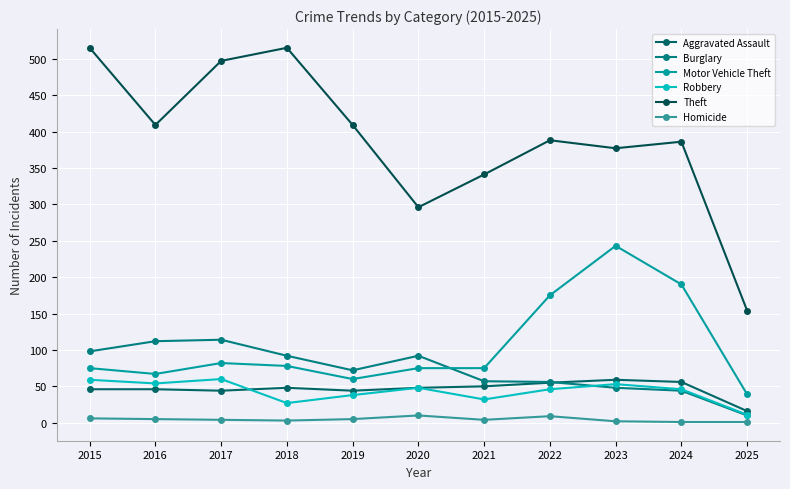

Which series has the widest spread of values?

Theft